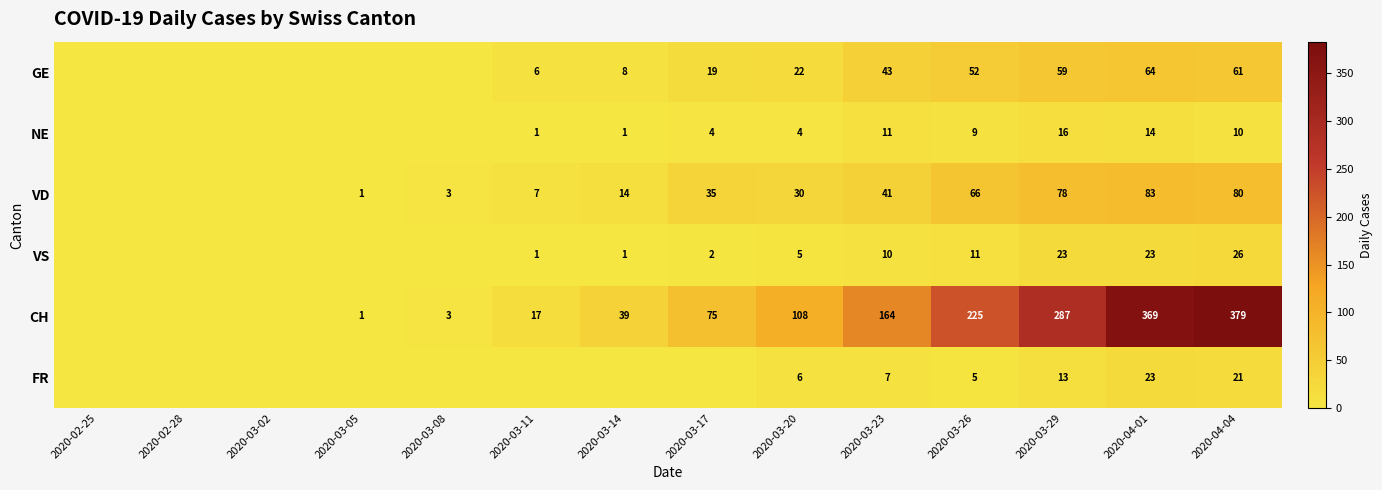

True or false: NE has a value of 1 at 2020-03-17.

False